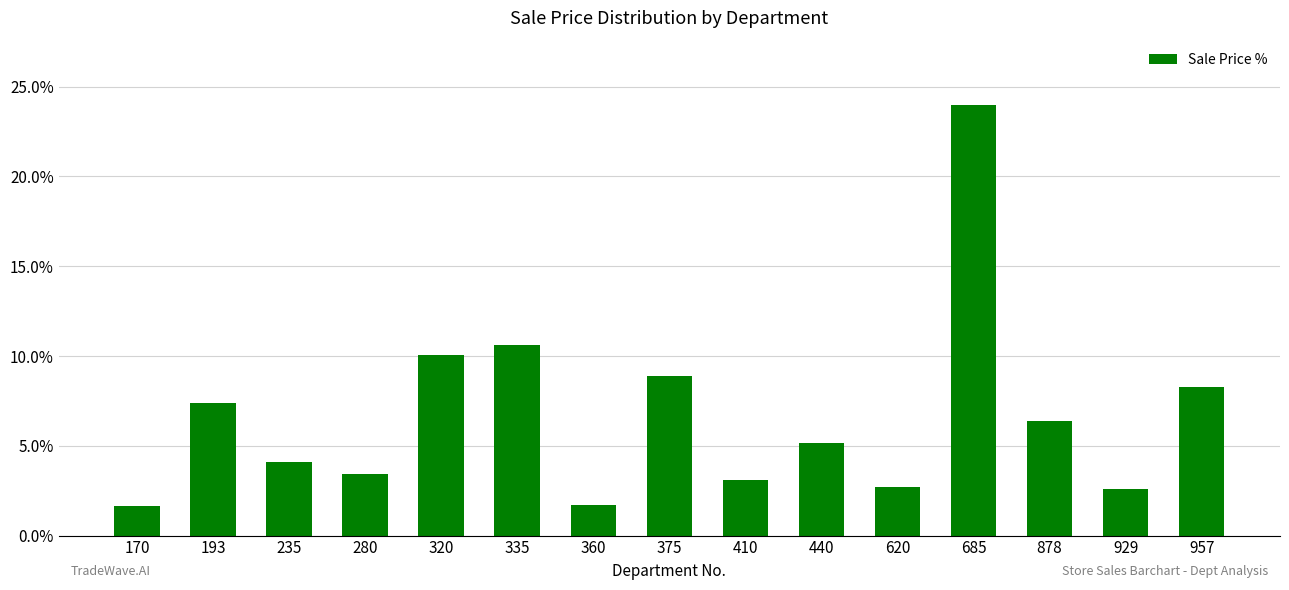

Where is the data nearest to the value 12?

335